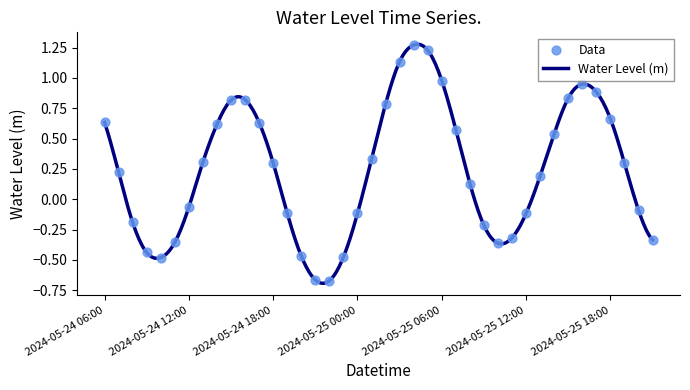

What is the change in value from 2024-05-24 06:00 to 2024-05-25 15:00?

+0.2